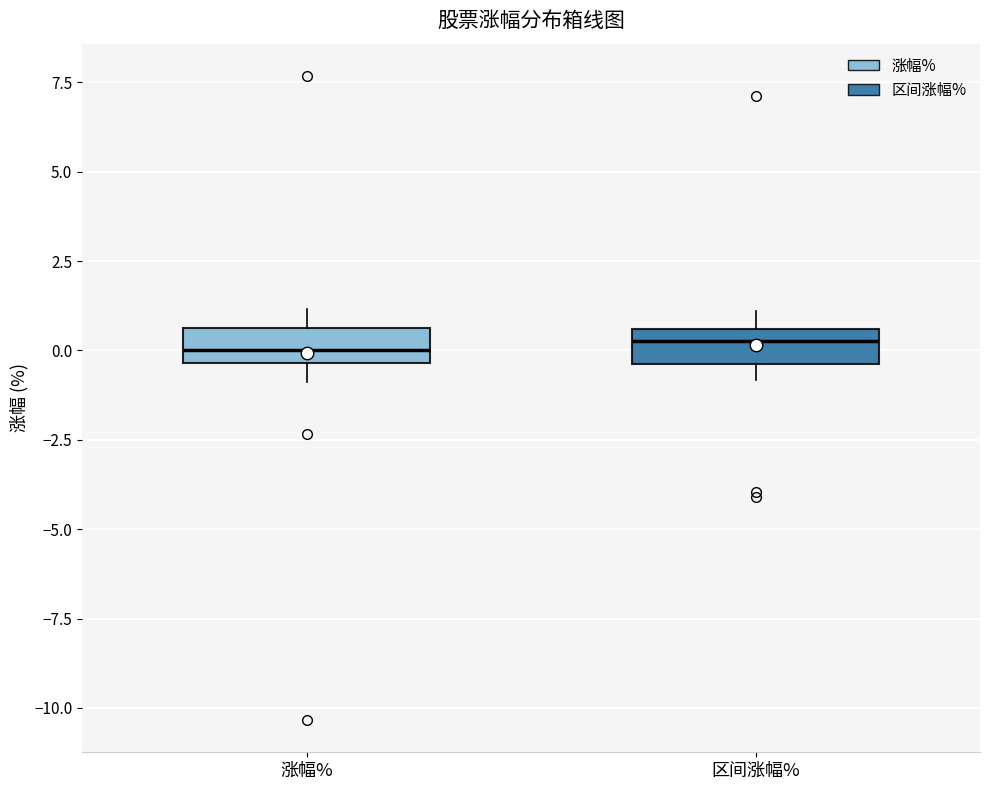

Where does the upper whisker of the box for 涨幅% end on the y-axis? The values are not printed on the chart, so give them approximately, as read against the axis.

1.0